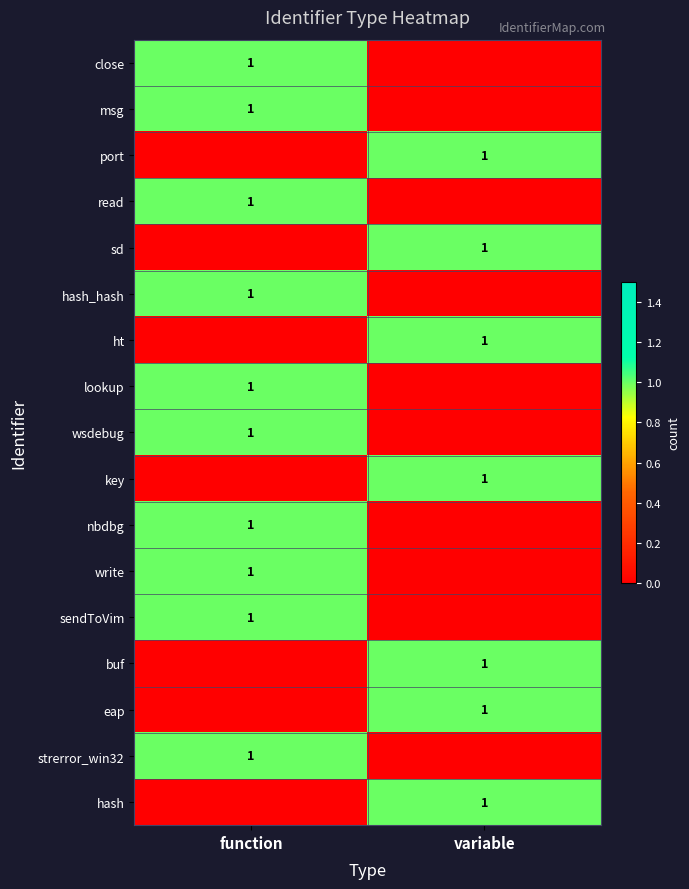

How many categories are shown in the chart?

2